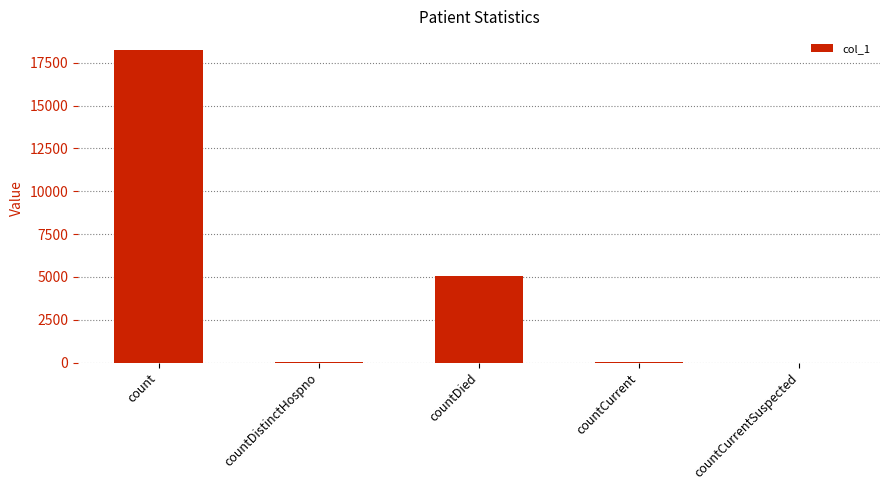

The chart shows a value of 1526 at countDied. True or false?

False